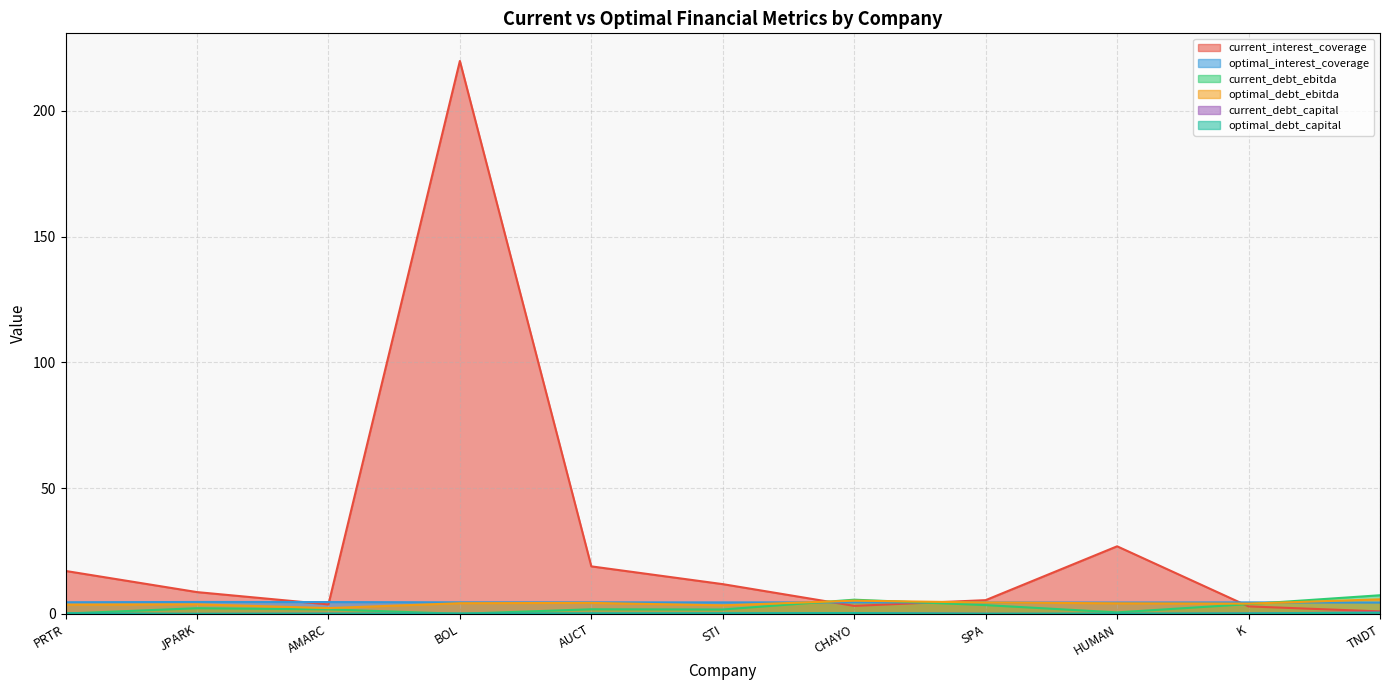

List the series in order of their peak value, highest first.

current_interest_coverage, current_debt_ebitda, optimal_debt_ebitda, optimal_interest_coverage, current_debt_capital, optimal_debt_capital